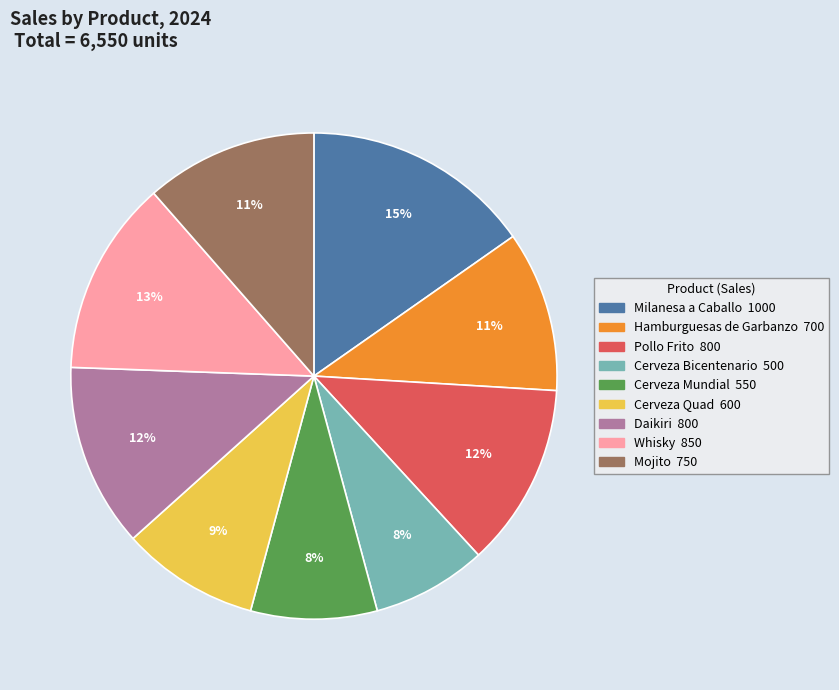

How many slices are in this pie chart?

9